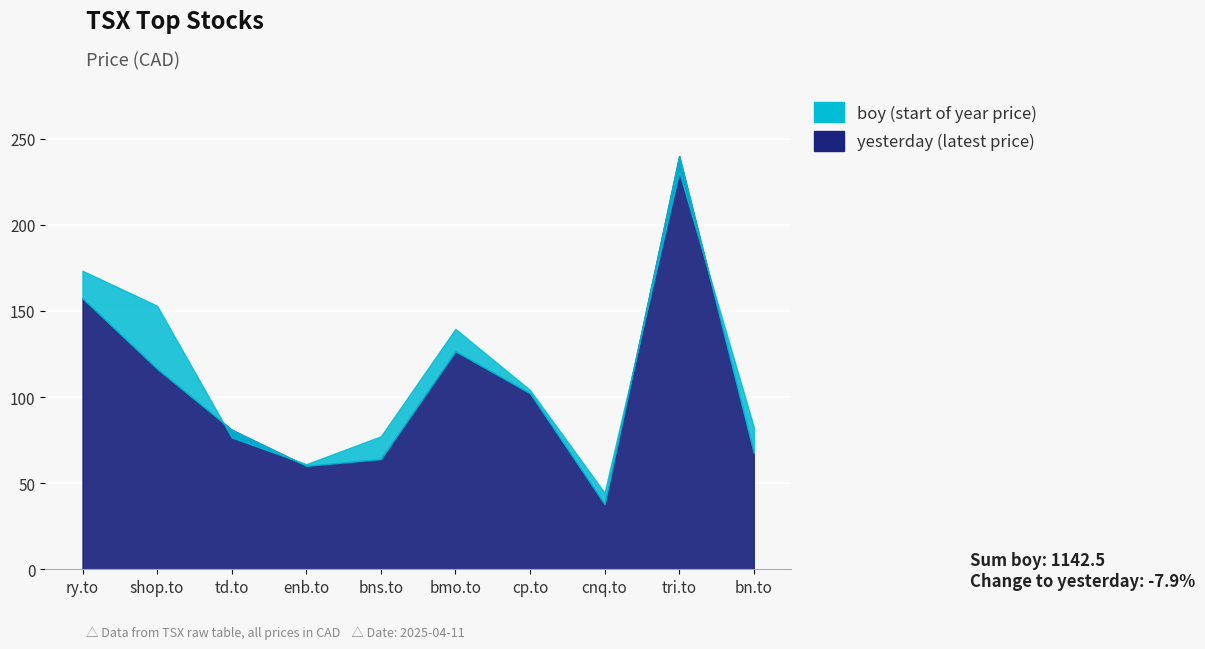

What is the total value across all series at bmo.to?

266.1